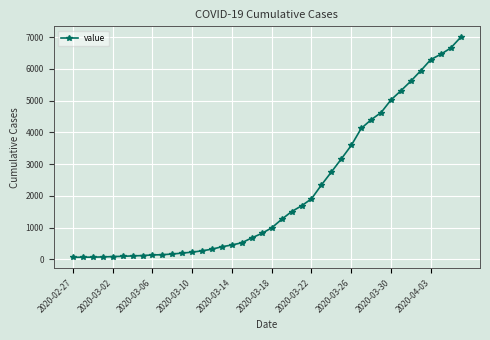

What is the maximum value shown in the chart?

6995